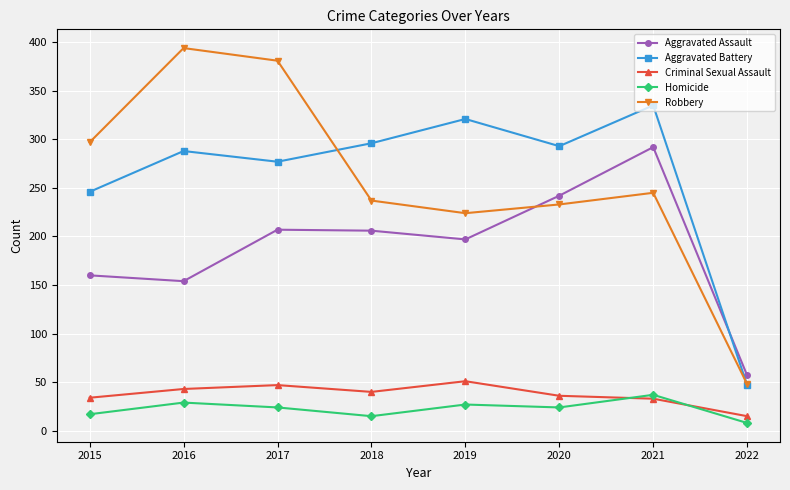

The value of Criminal Sexual Assault at 2022 is 15. True or false?

True